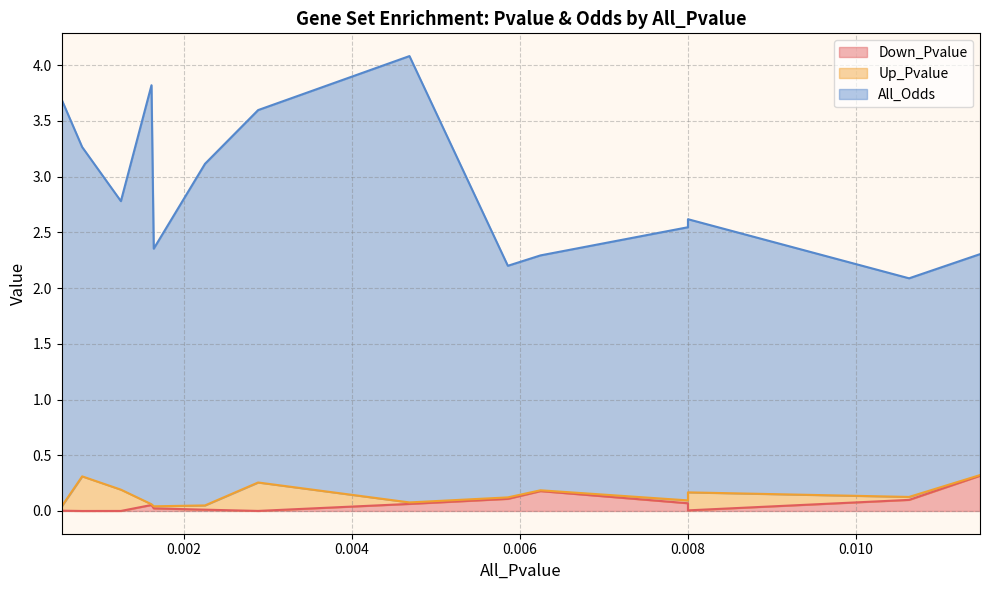

Is it true that All_Odds equals 3.1 at 0.00225018547645437?

True